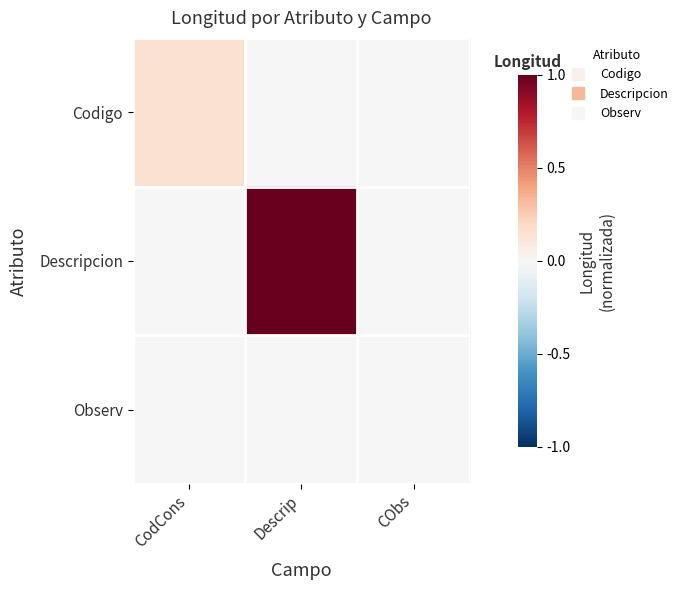

At which category is the sum across all series the highest?

Descrip